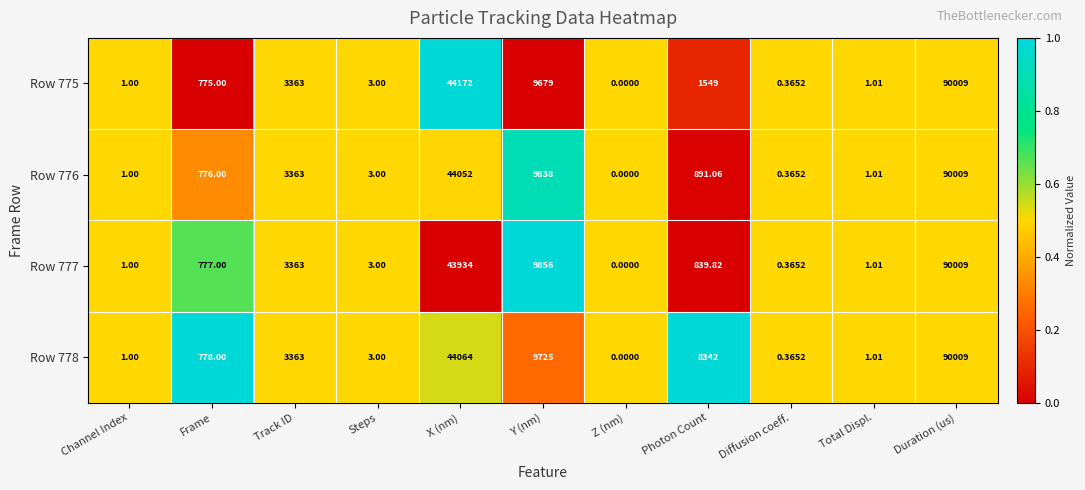

List the labels in order of Row 778 value, smallest first.

Z (nm), Diffusion coeff., Channel Index, Total Displ., Steps, Frame, Track ID, Photon Count, Y (nm), X (nm), Duration (us)